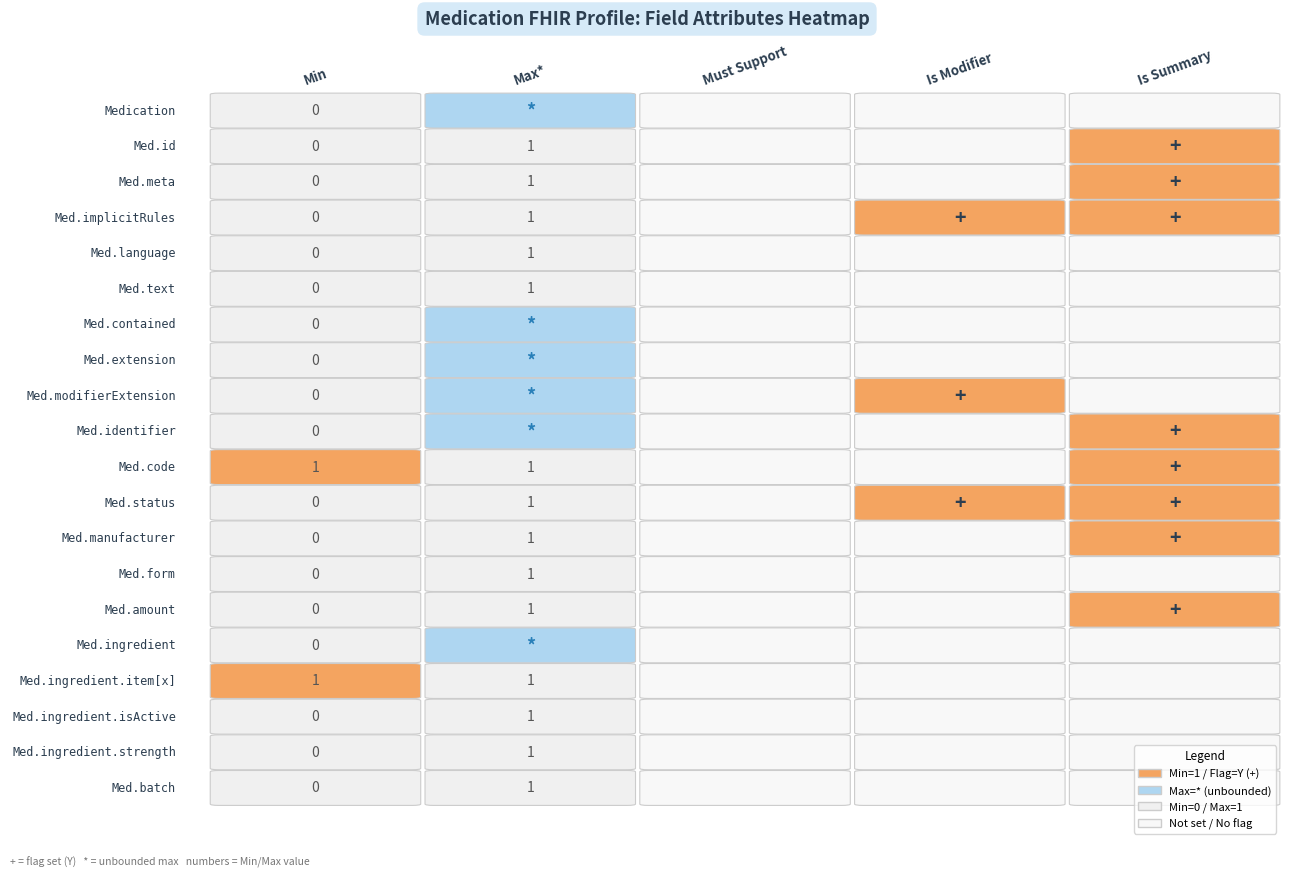

What is the difference between the maximum and minimum values in the Medication.contained series?

1